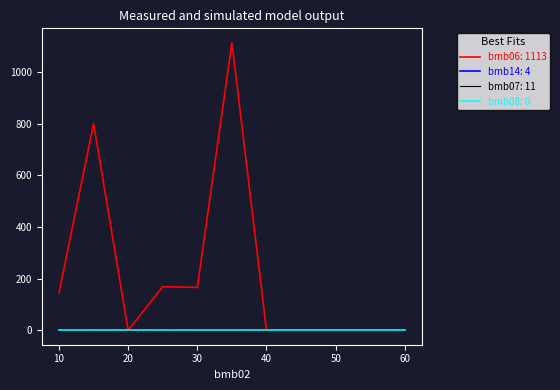

What is the greatest value displayed?

1113